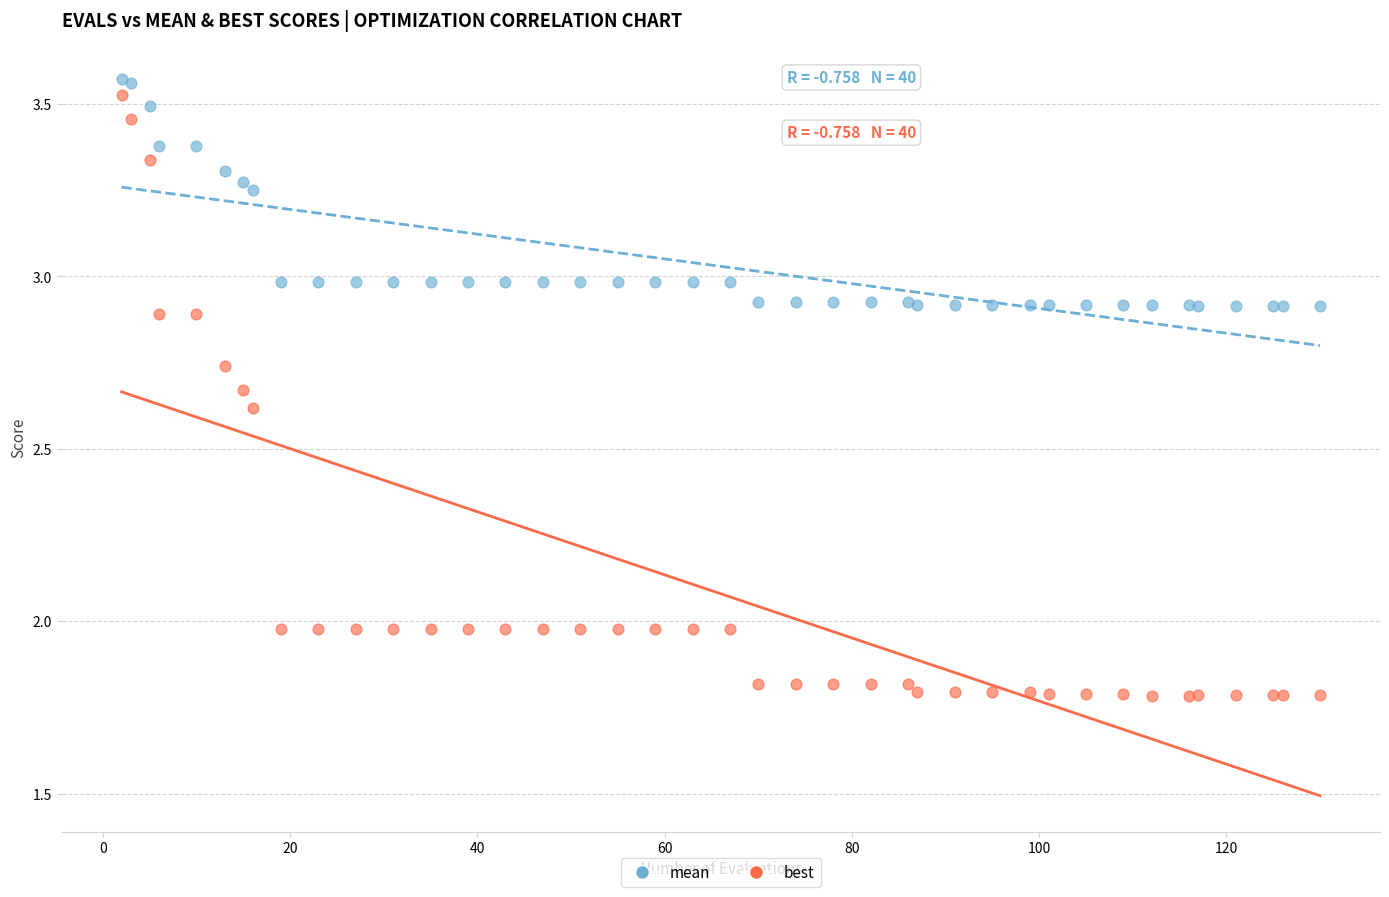

What are all the series names shown in the legend?

mean, best